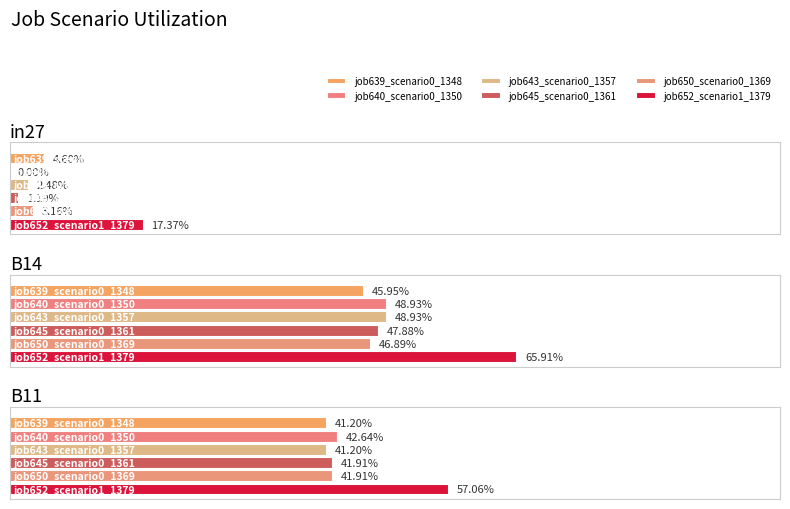

Which category has the lowest value across all series?

in27